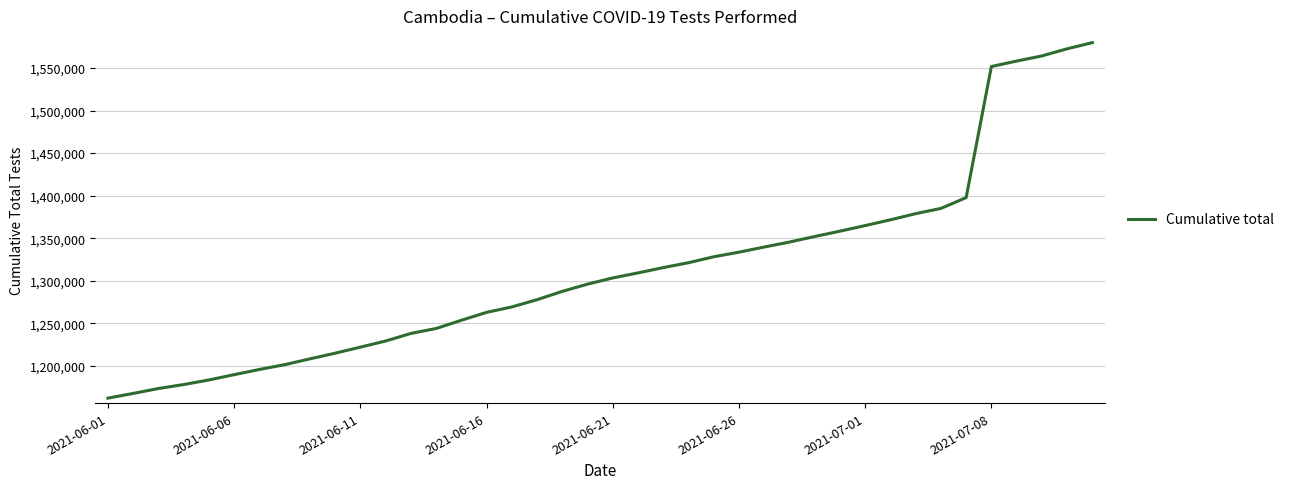

What is the difference between the maximum and minimum values?

417639